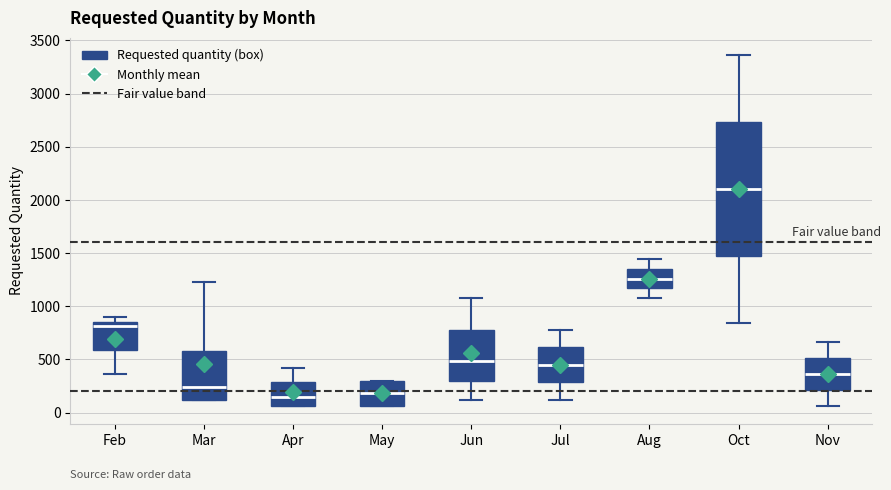

Reading left to right, read every box against the y-axis: the position of its median line, the range the box covers, and the ends of its whiskers. The values are not printed on the chart, so give them approximately, as read against the axis.

Feb: median 800, box 600 to 850, whiskers 350 to 900
Mar: median 250, box 100 to 600, whiskers 100 to 1250
Apr: median 150, box 50 to 300, whiskers 50 to 400
May: median 200, box 50 to 300, whiskers 50 to 300
Jun: median 500, box 300 to 800, whiskers 100 to 1100
Jul: median 450, box 300 to 600, whiskers 100 to 800
Aug: median 1250, box 1150 to 1350, whiskers 1100 to 1450
Oct: median 2100, box 1450 to 2750, whiskers 850 to 3350
Nov: median 350, box 200 to 500, whiskers 50 to 650